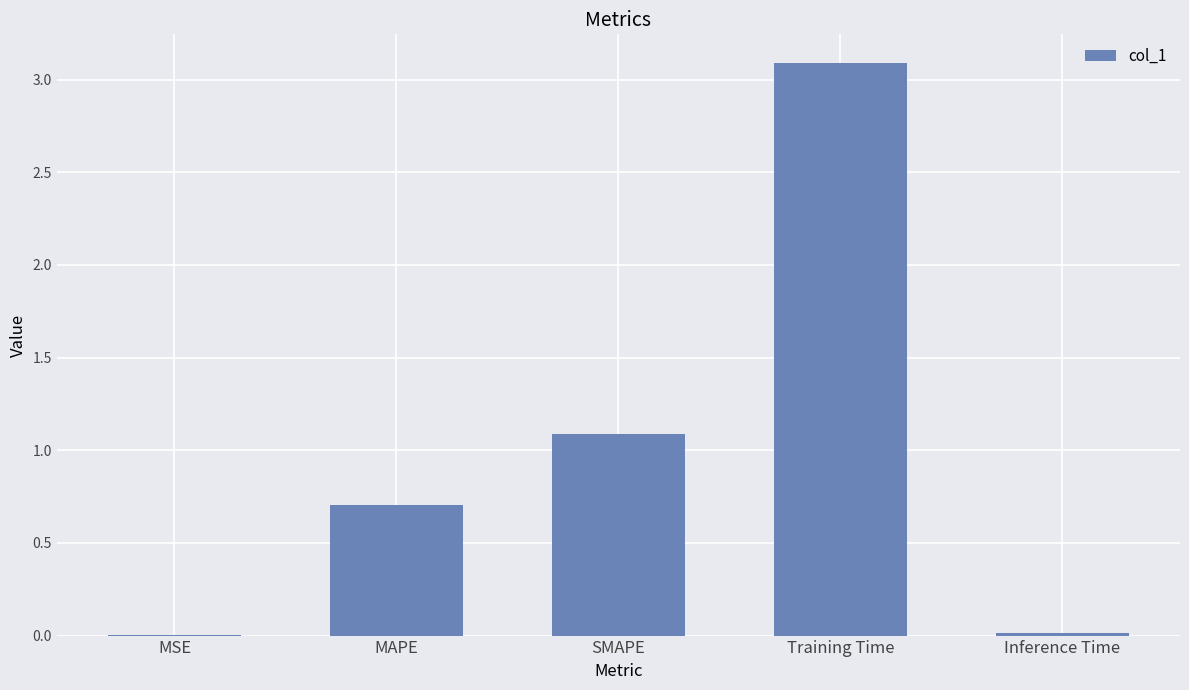

Which category has the highest value across all series?

Training Time